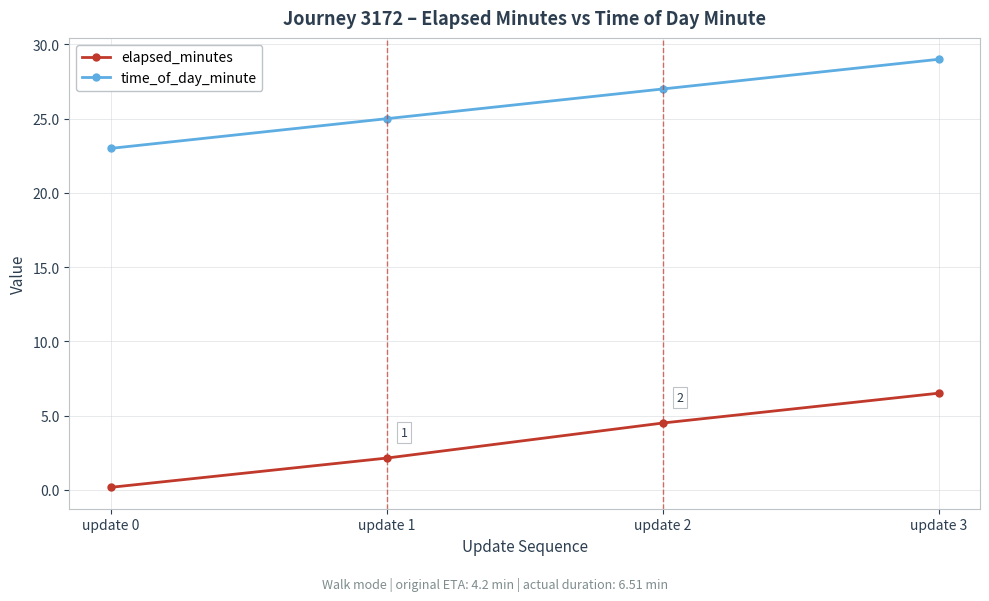

What is the difference between the highest and lowest values at update 1?

22.9